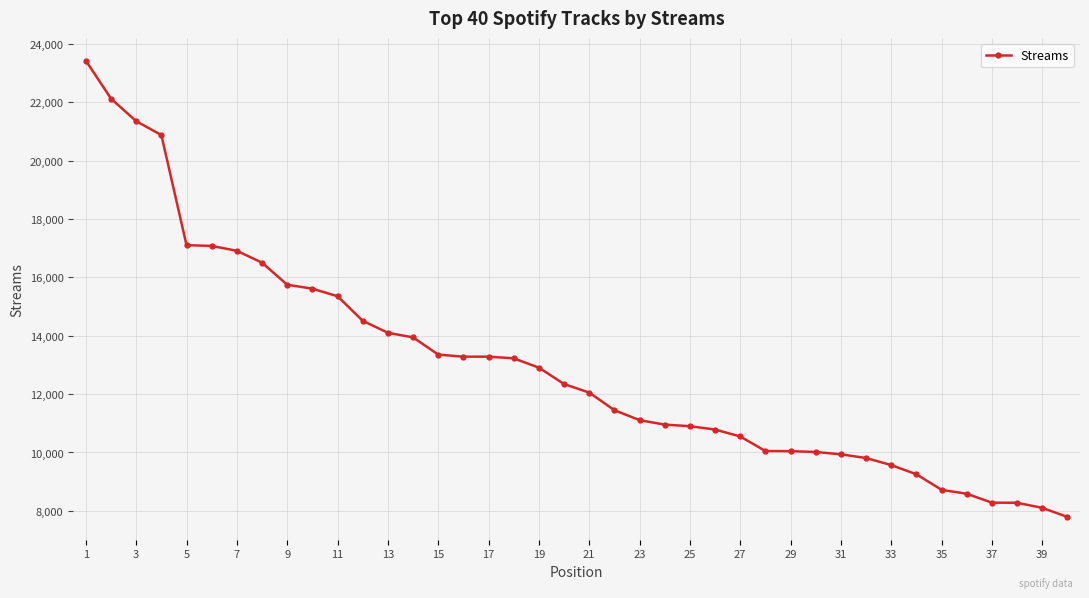

What is the minimum value shown in the chart?

7793